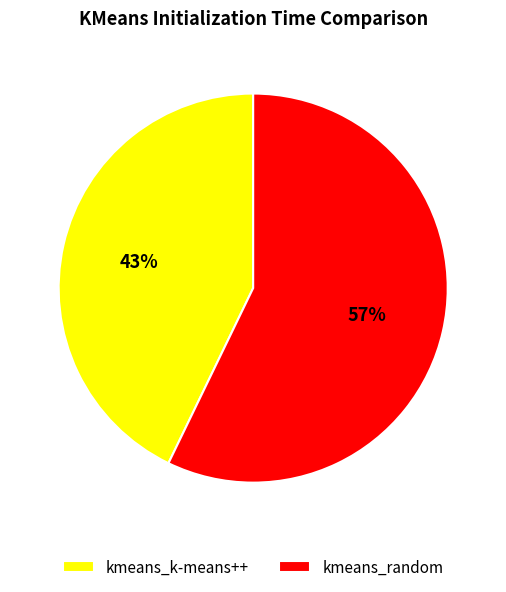

Is there a majority slice in this chart?

Yes